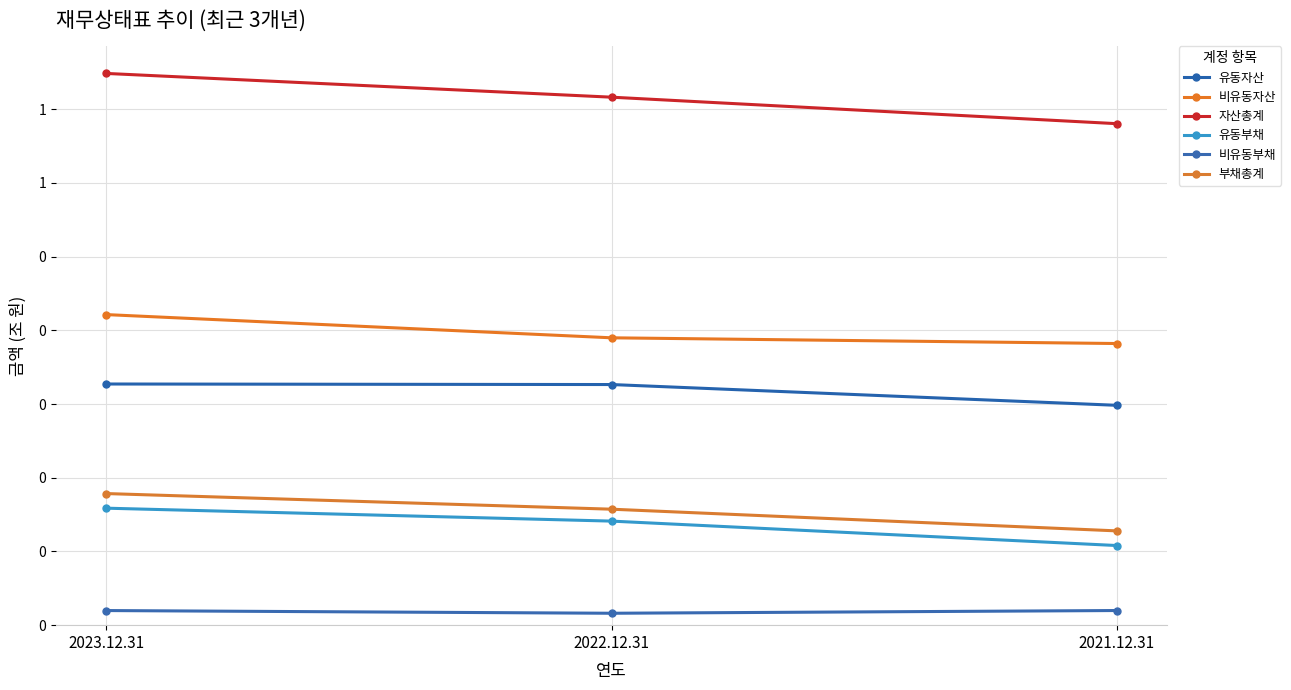

Is it true that 비유동자산 equals 0.2 at 2022.12.31?

False